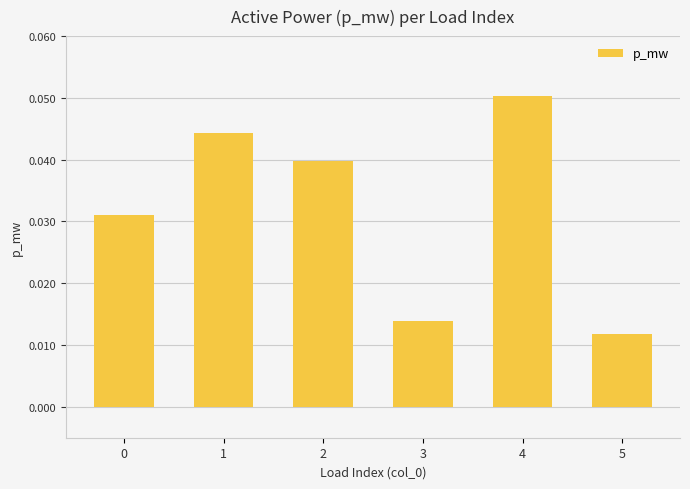

Which label corresponds to the largest value in the chart?

4